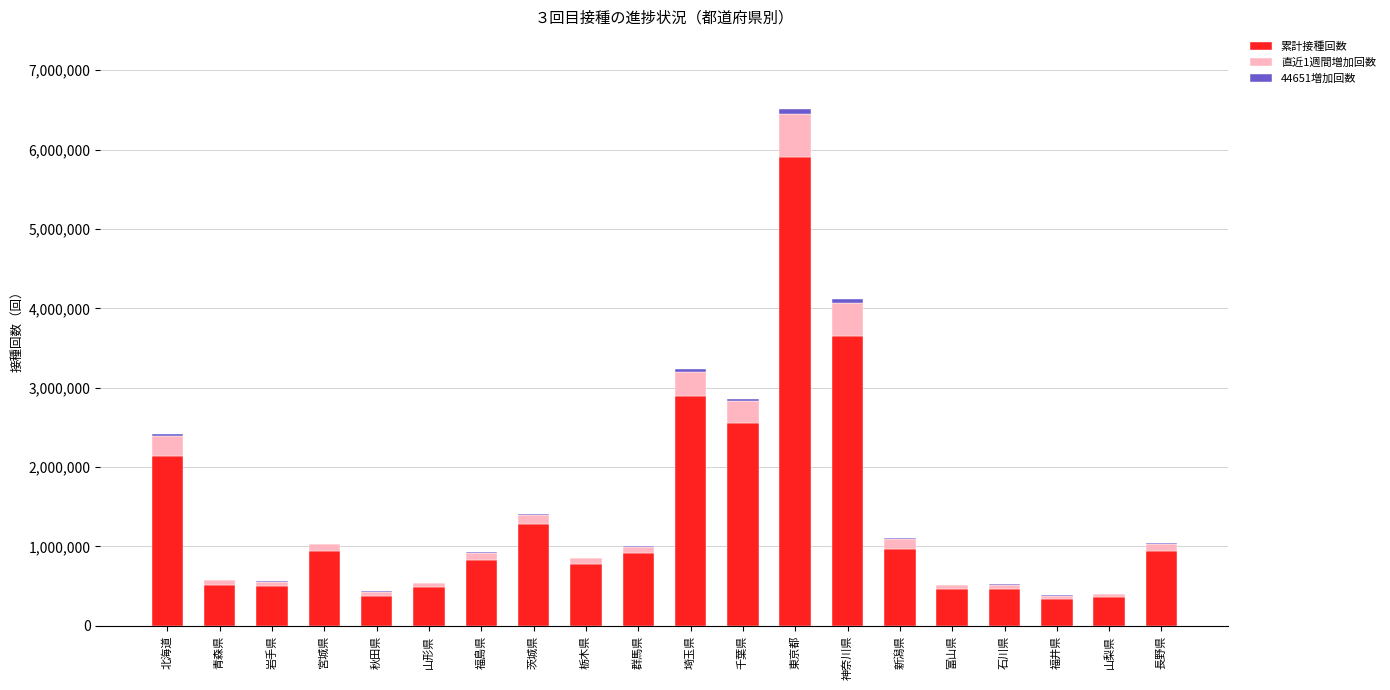

At which category is the sum across all series the highest?

東京都